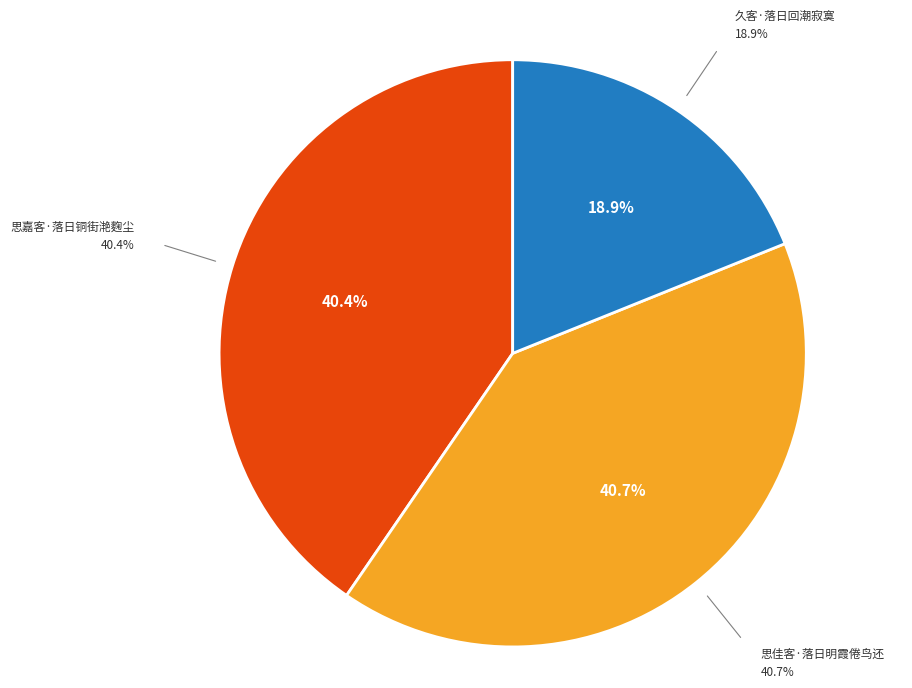

How many slices are in this pie chart?

3